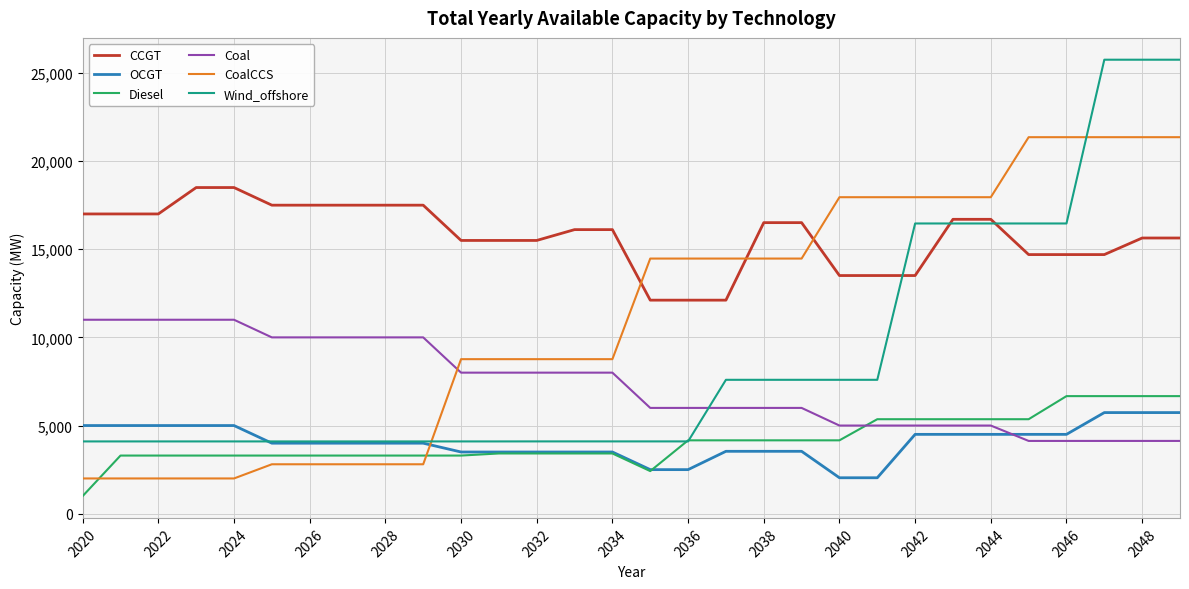

Which series has the widest spread of values?

Wind_offshore